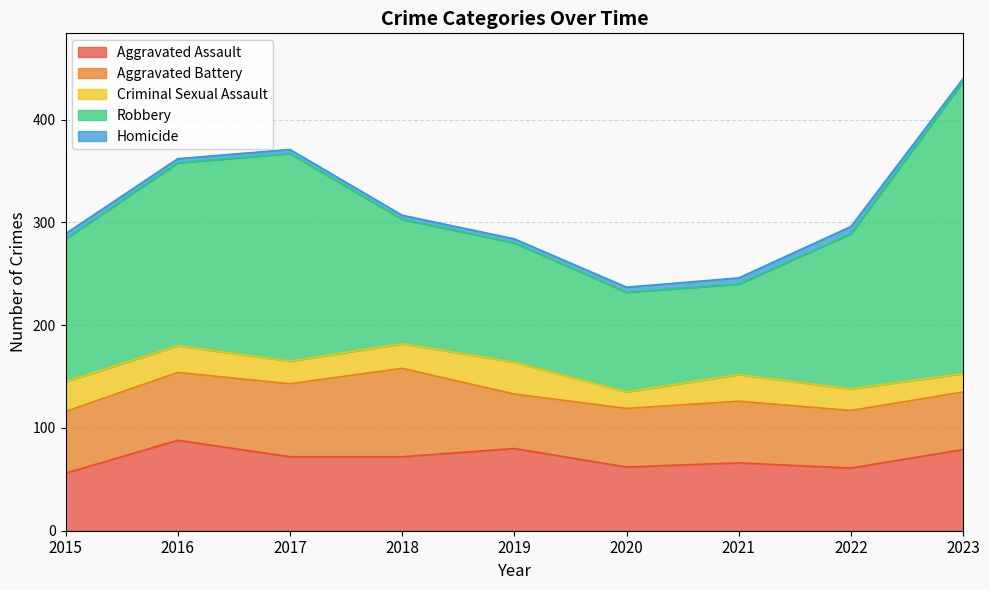

What is the difference between the maximum and minimum values in the Robbery series?

196